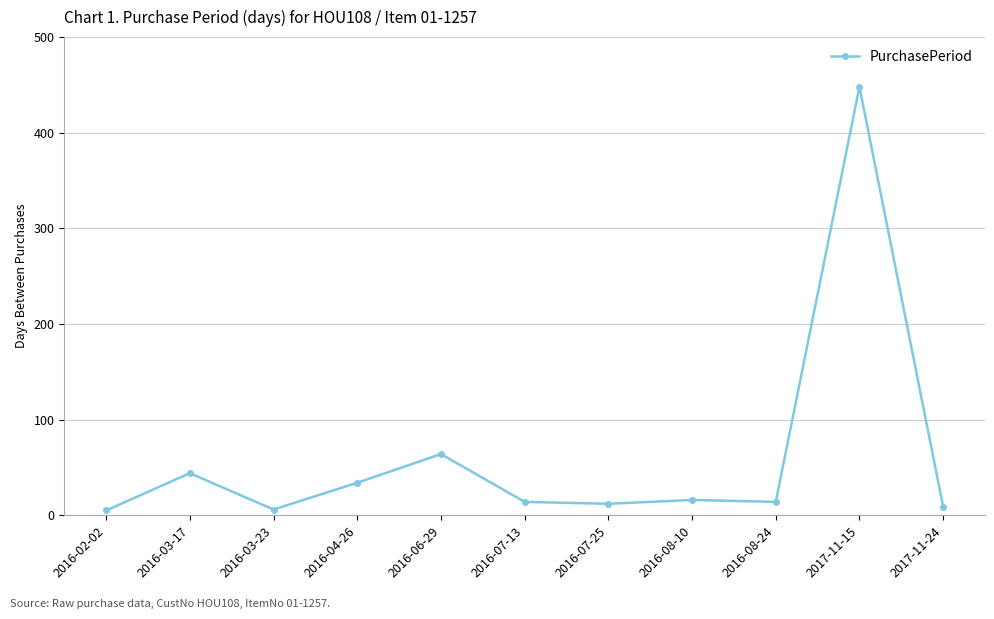

The value at 2016-07-13 is 14. True or false?

True